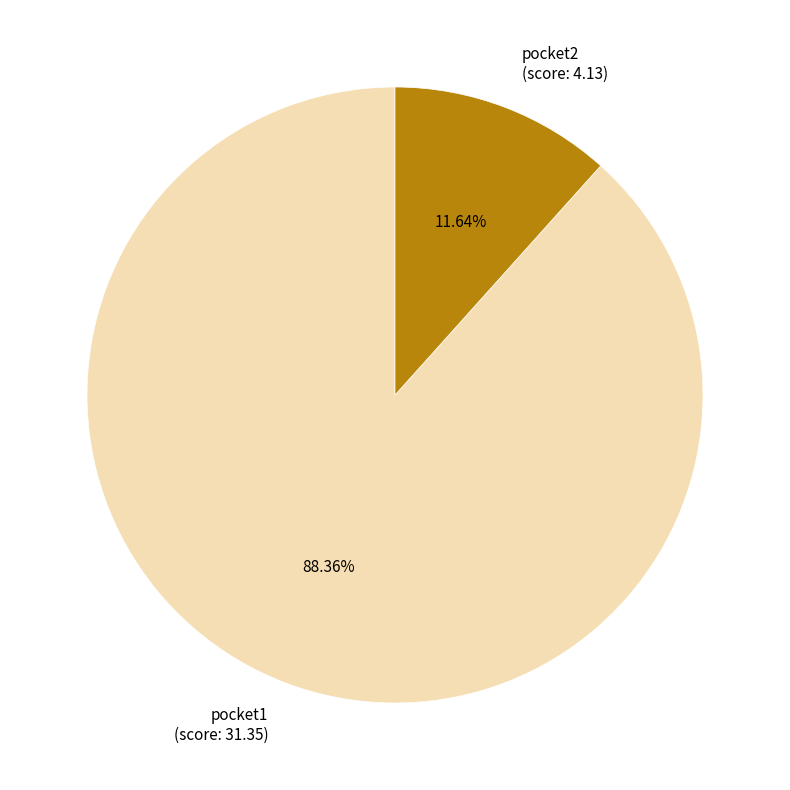

To the nearest percent, what is the difference between the pocket1 and pocket2 slice percentages?

77%